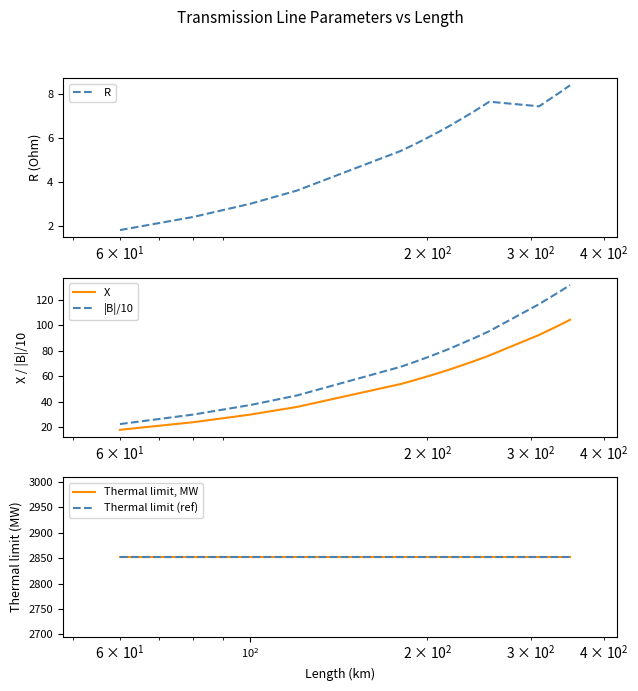

Reading right to left, list all the values displayed in this chart.

R: 8.4	8.4	8.2	7.4	7.7	7.5	7.2	6.6	6.5	6.3	6.0	5.7	5.5	5.4	3.6	3.0	2.4	1.8
X: 104.3	104.3	101.3	92.4	76.2	74.8	71.8	65.8	64.3	62.8	59.8	56.8	55.3	53.8	35.9	29.9	23.9	17.9
|B|/10: 131.6	131.6	127.8	116.6	95.4	93.5	89.8	82.3	80.4	78.5	74.8	71.1	69.2	67.3	44.9	37.4	29.9	22.4
Thermal limit, MW: 2852.1	2852.1	2852.1	2852.1	2852.1	2852.1	2852.1	2852.1	2852.1	2852.1	2852.1	2852.1	2852.1	2852.1	2852.1	2852.1	2852.1	2852.1
Thermal limit (ref): 2852.1	2852.1	2852.1	2852.1	2852.1	2852.1	2852.1	2852.1	2852.1	2852.1	2852.1	2852.1	2852.1	2852.1	2852.1	2852.1	2852.1	2852.1